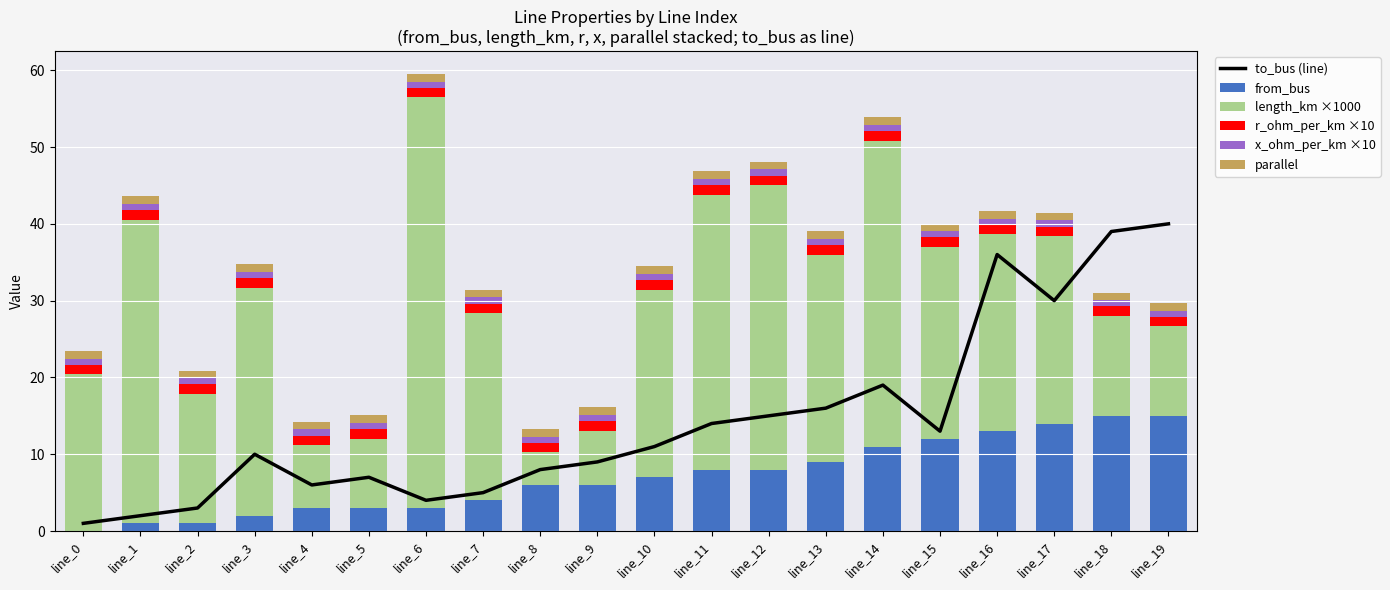

Read the r_ohm_per_km ×10 value at line_5.

1.2